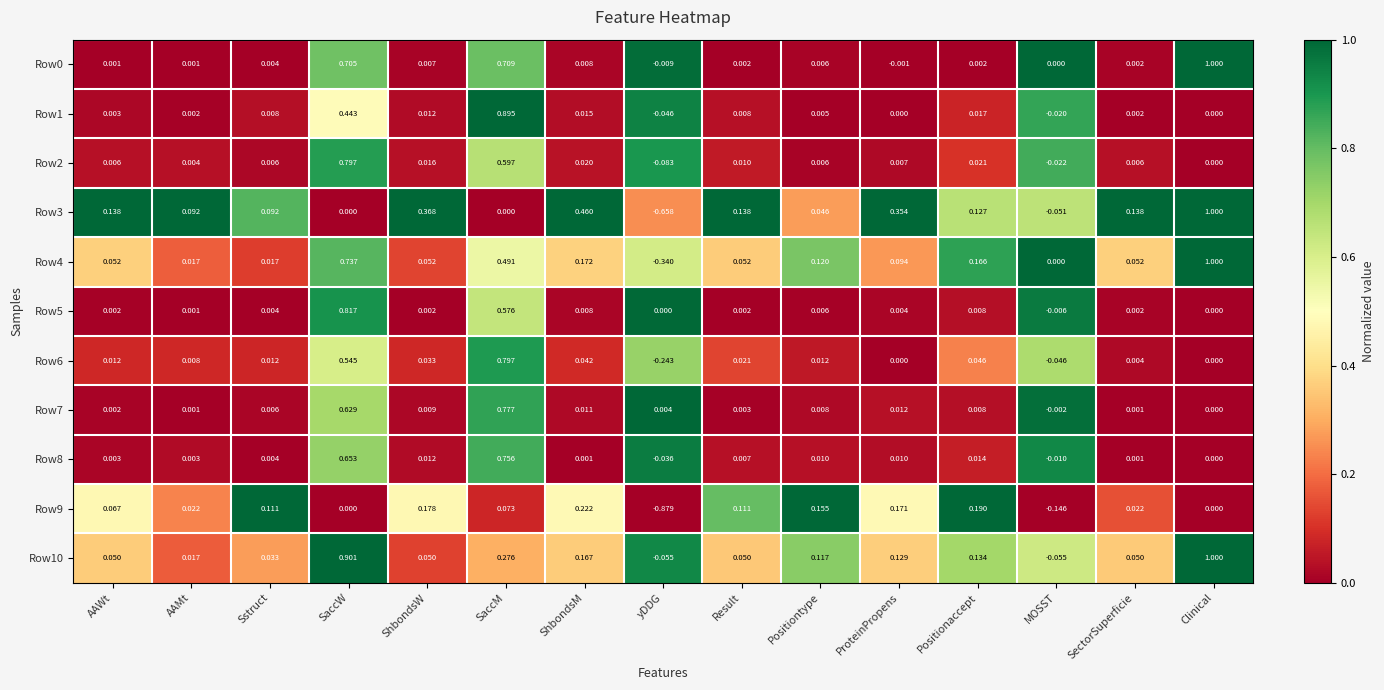

Where does the Row1 series first go above 0?

AAWt